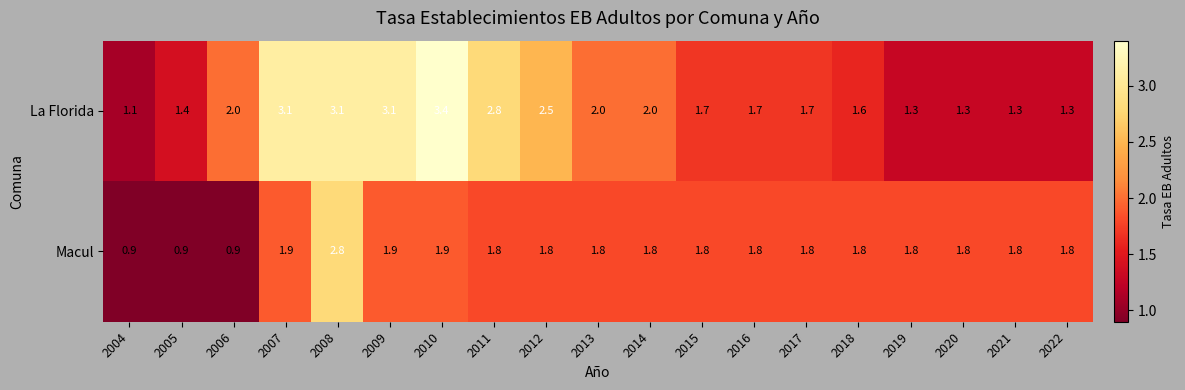

What is the average value of the Macul series?

1.7